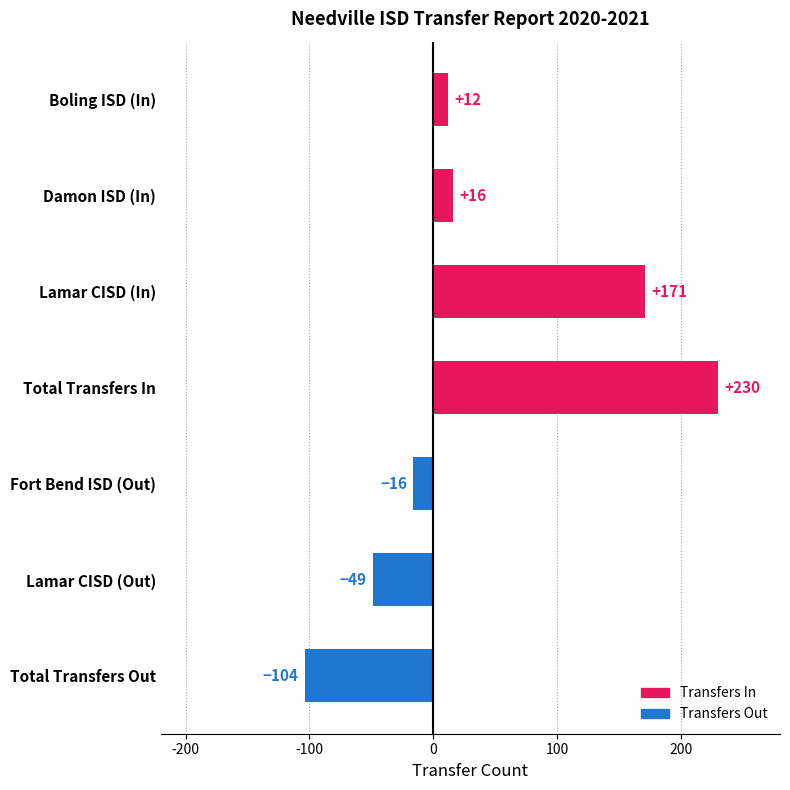

What is the greatest value displayed?

230